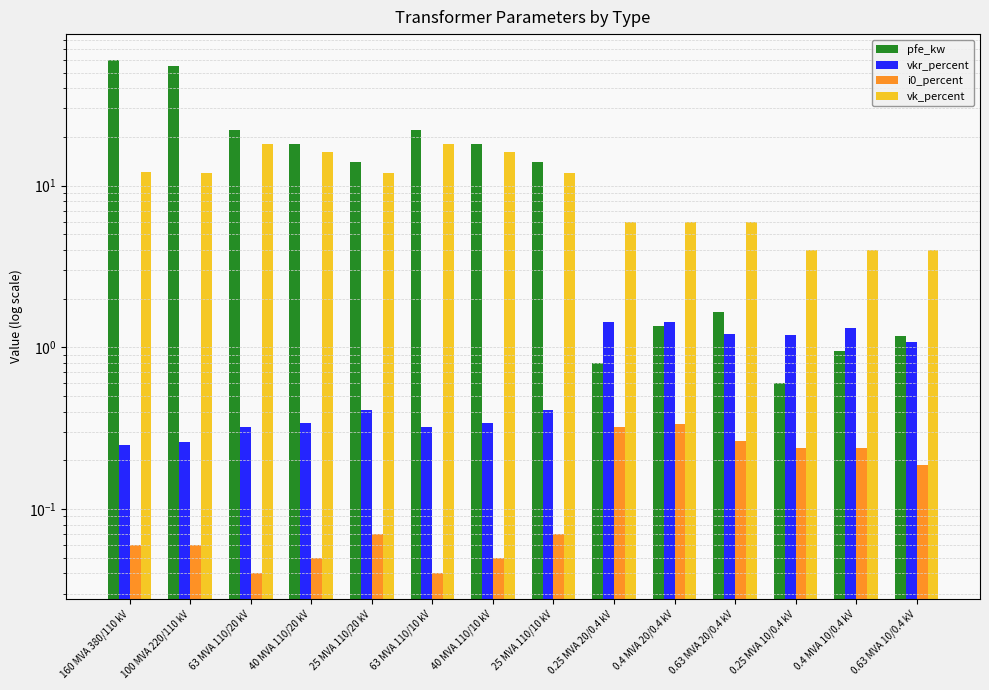

Does the chart contain stacked bars?

No